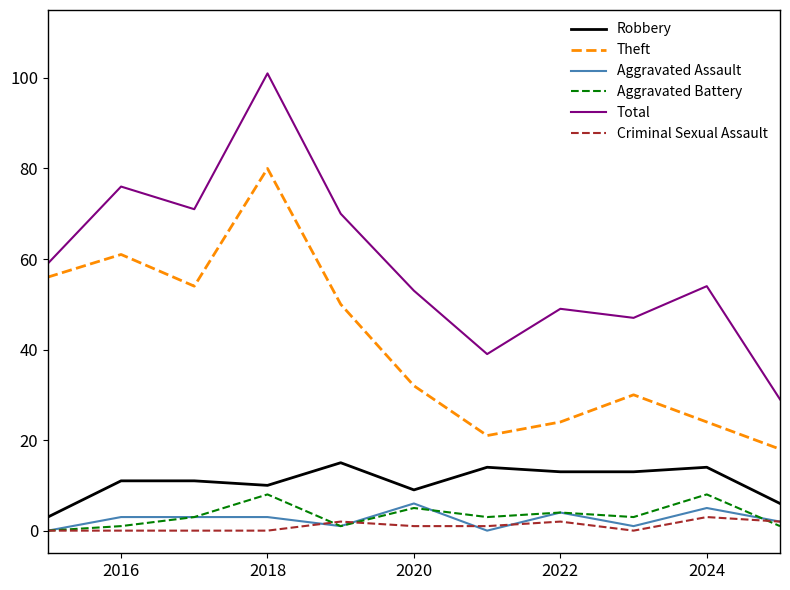

Does the chart display data point markers on the line(s)?

No